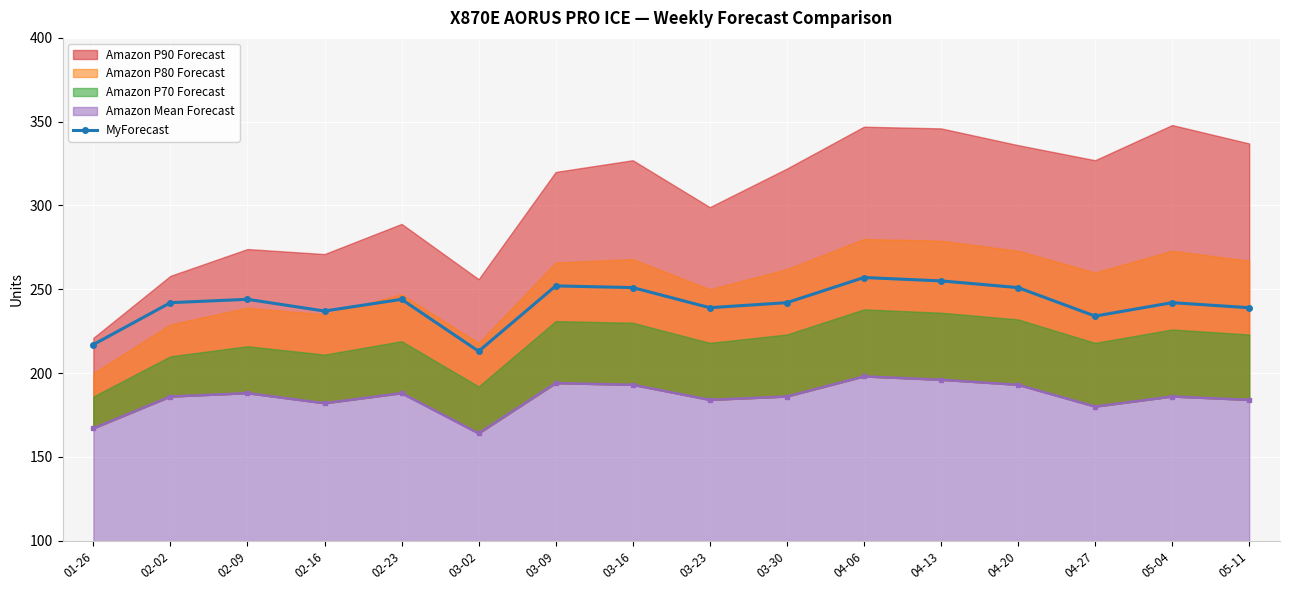

What is the lowest value of the Amazon Mean Forecast series?

164